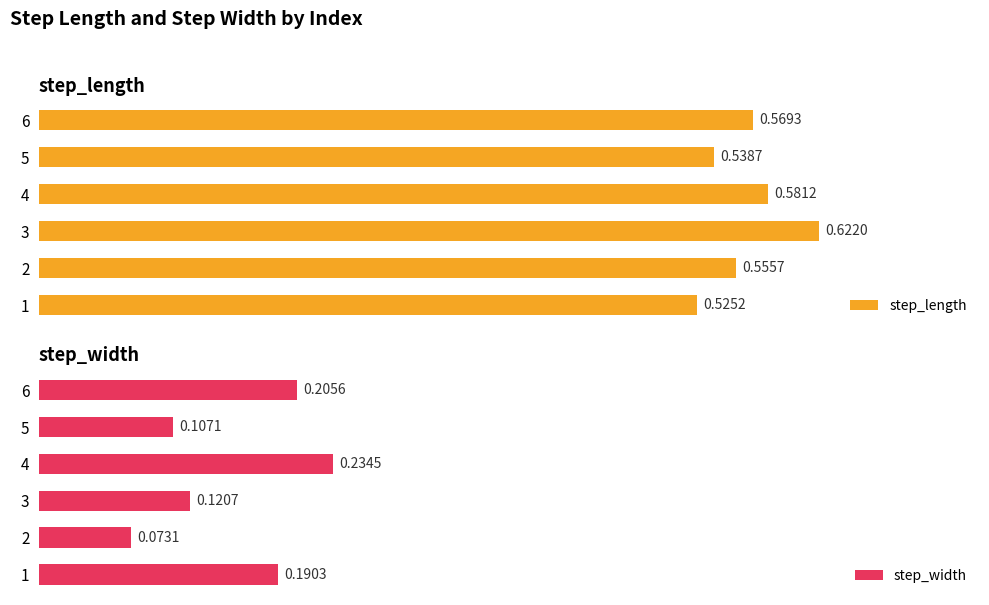

Rank the series by their average value, from highest to lowest.

step_length, step_width